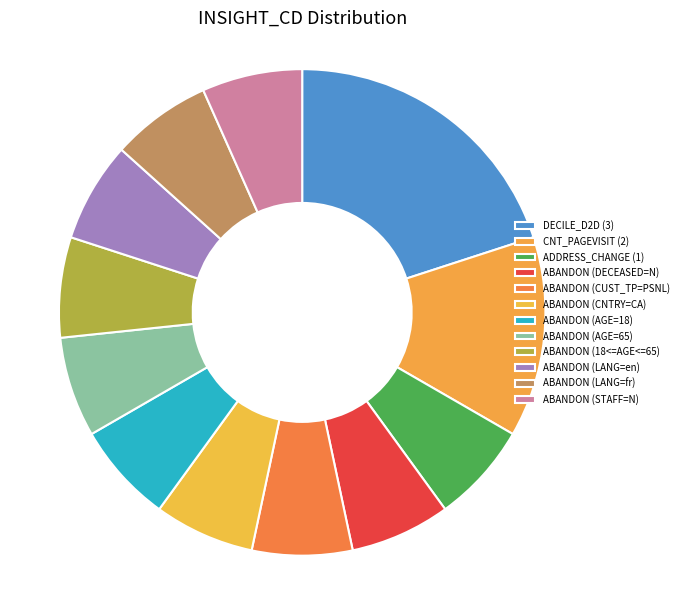

How many segments does this pie chart have?

12